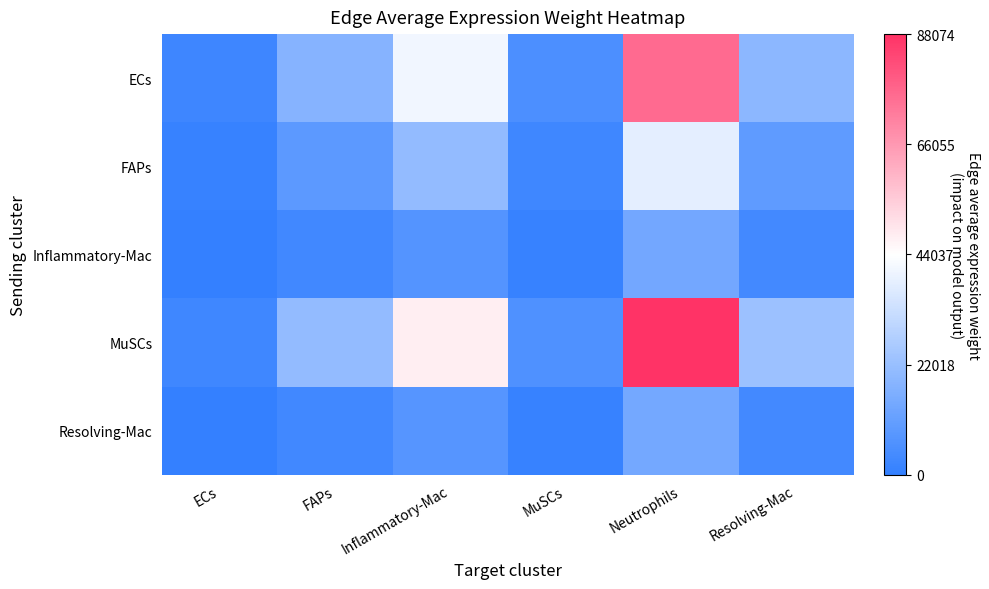

Rank the series by their maximum value, from highest to lowest.

MuSCs, ECs, FAPs, Resolving-Mac, Inflammatory-Mac